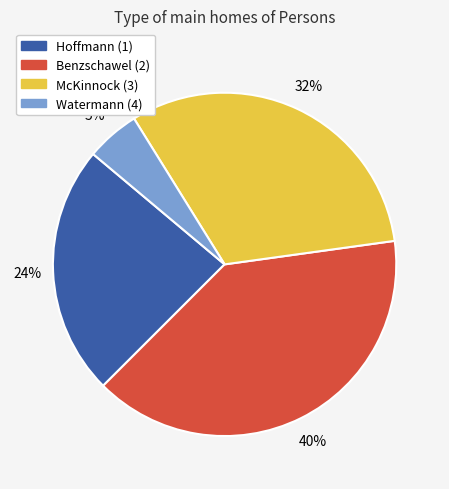

Which has a higher value, Watermann (4) or Benzschawel (2)?

Benzschawel (2)